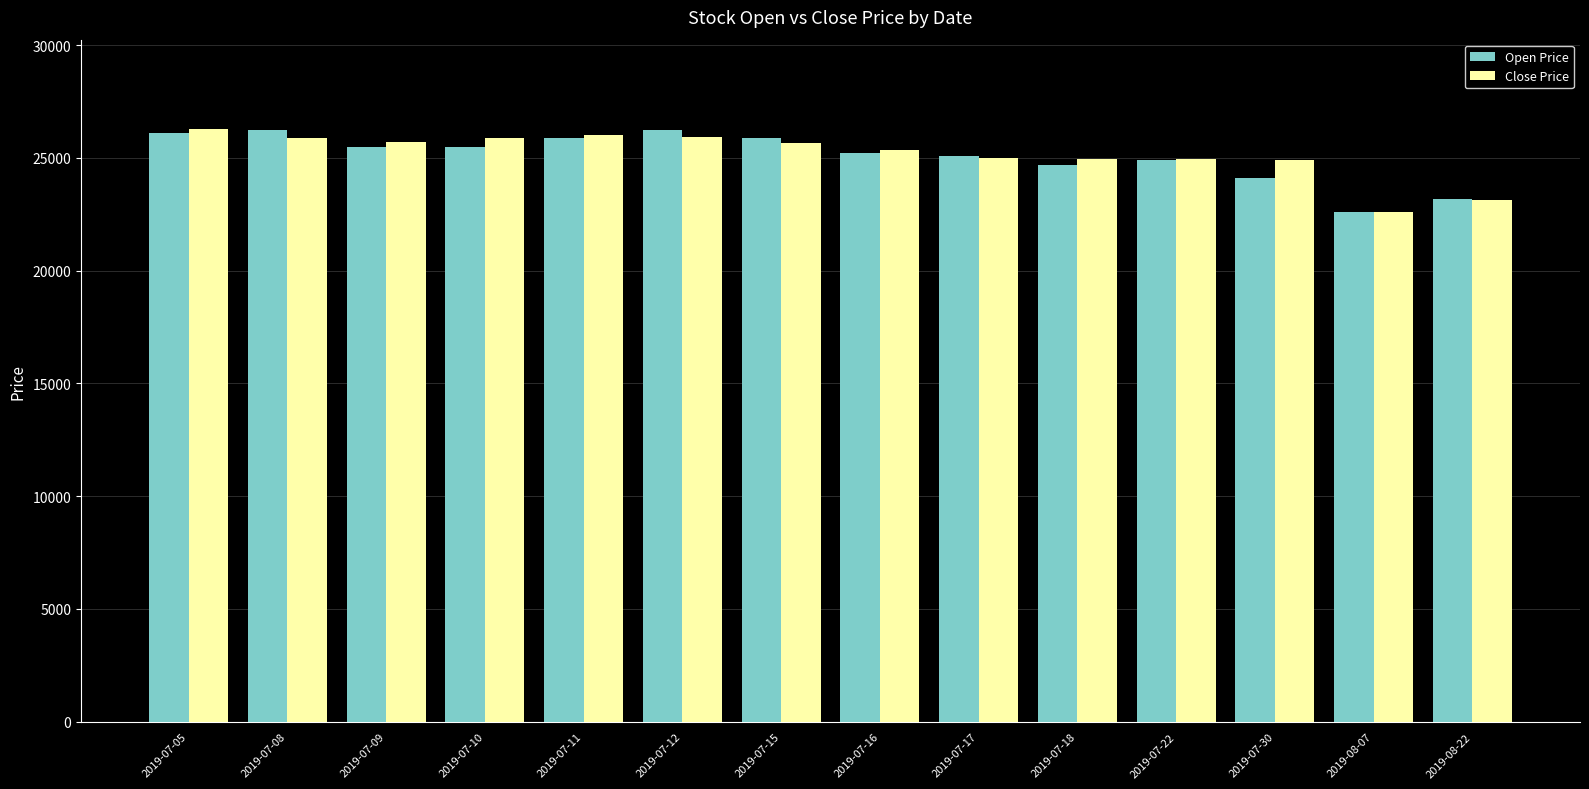

Which series changed the most between 2019-07-15 and 2019-08-07?

Open Price